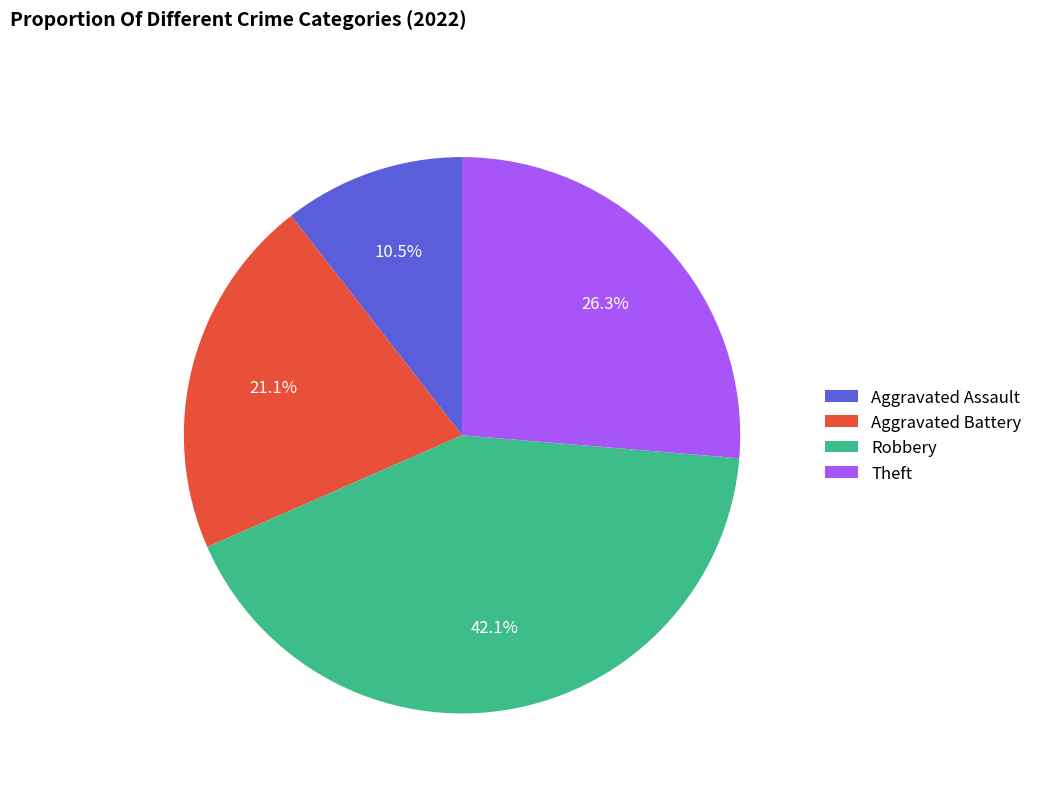

How much of the chart is everything except Theft?

73.7%